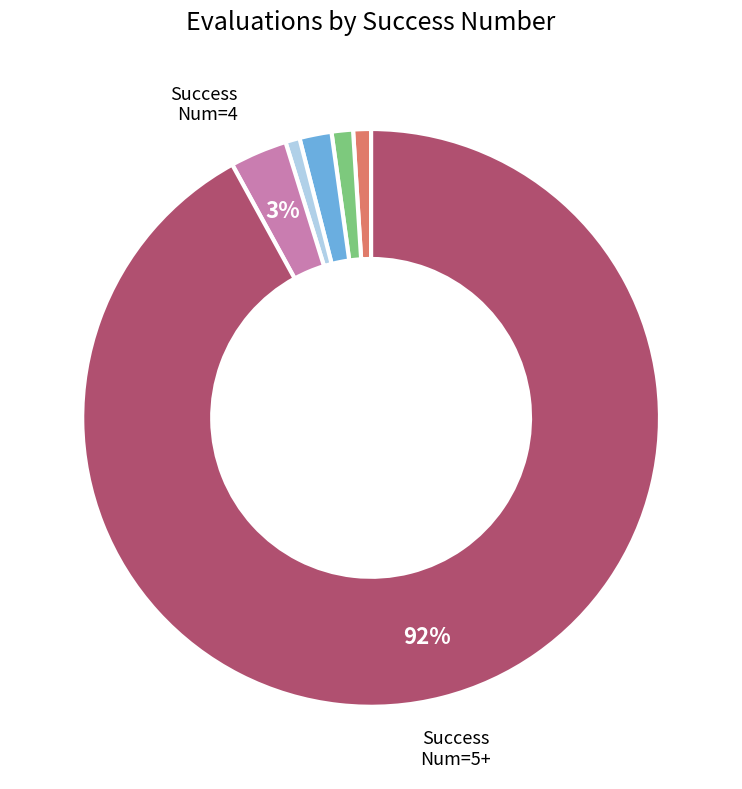

Count the number of slices in the pie.

6